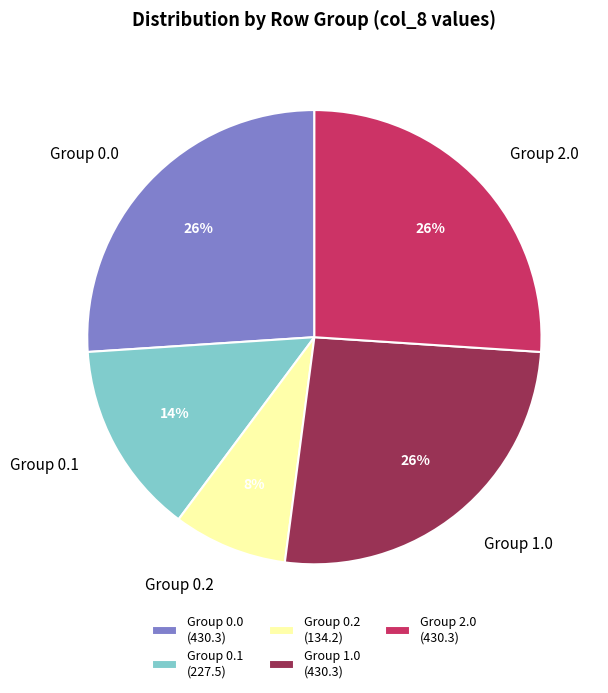

Is it true that Group 0.0 is 12% of the pie?

False